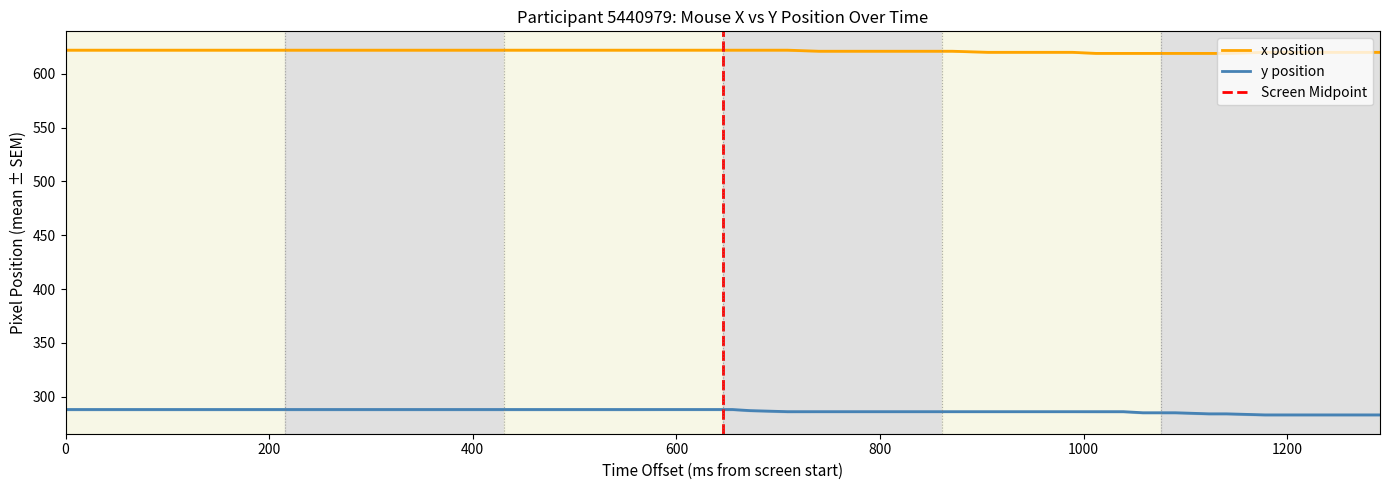

Reading left to right, what are all the values shown in this chart?

x_mean: 622	622	622	622	622	622	622	622	622	621	621	621	621	621	621	621	620	620	620	620	620	619	619	619	619	619	619	620	620	620
y_mean: 288	288	288	288	288	288	288	287	286	286	286	286	286	286	286	286	286	286	286	286	286	286	286	285	285	284	284	283	283	283